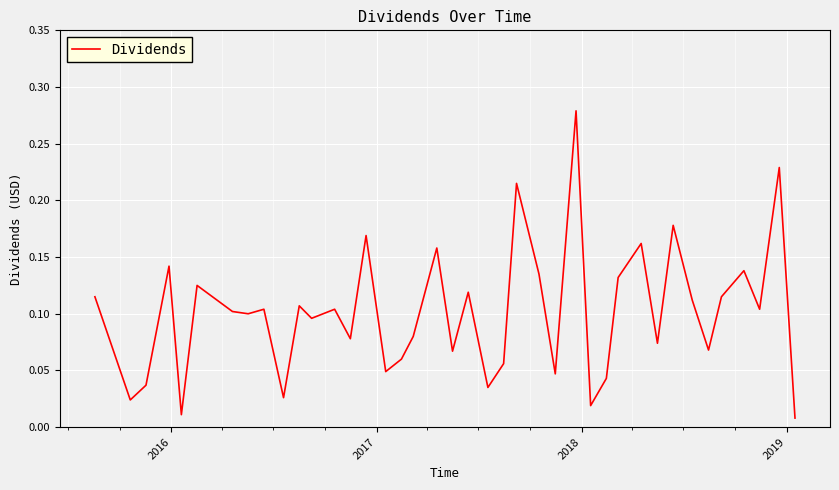

Is this an area chart (filled region under the line)?

No